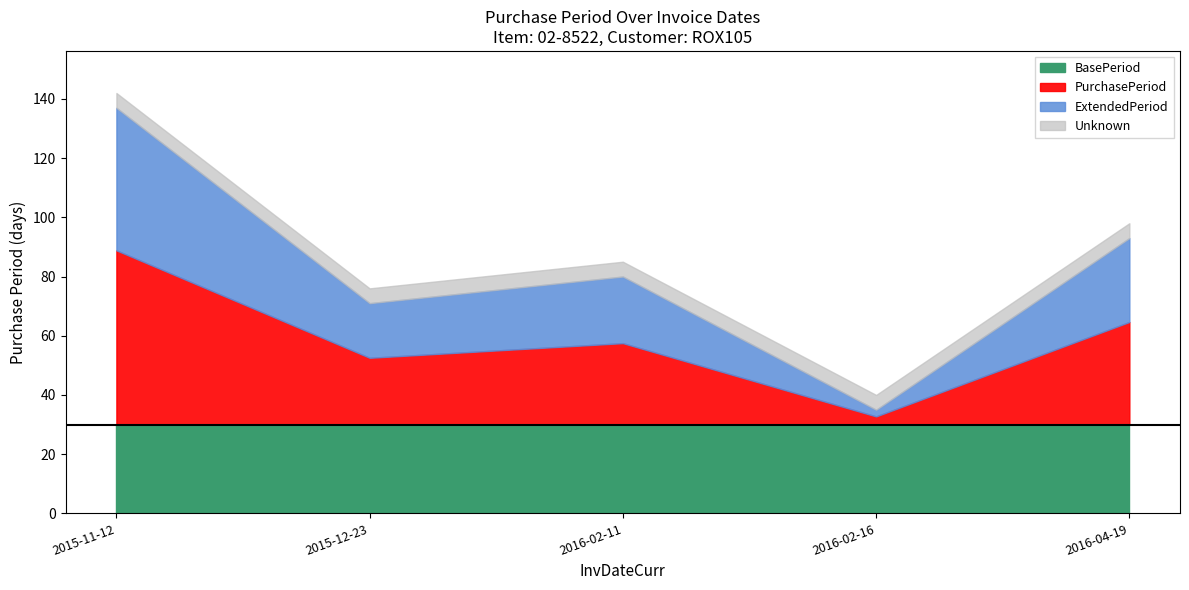

At which category does the data reach its first local valley?

2015-12-23